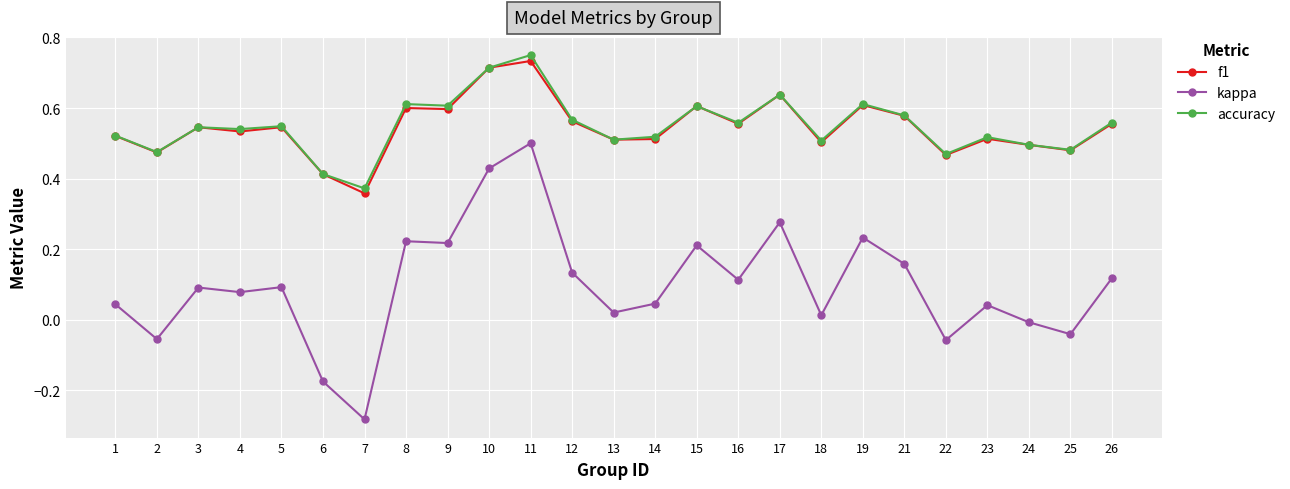

At which category does accuracy reach its first local valley?

2